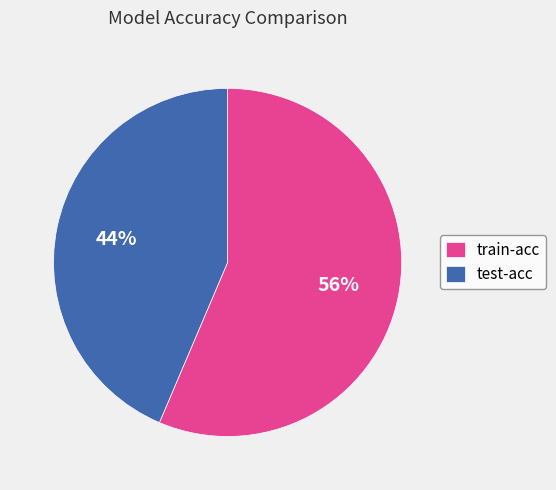

Which has a higher value, test-acc or train-acc?

train-acc